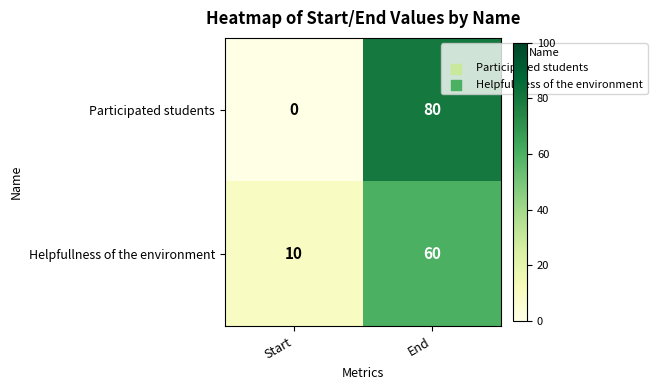

How many positive values does the Participated students series have?

1